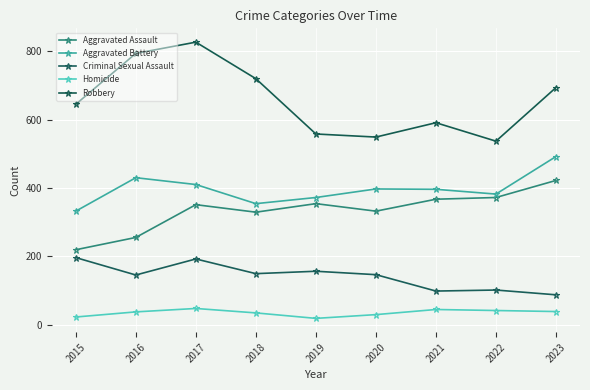

What is the maximum value shown in the chart?

827